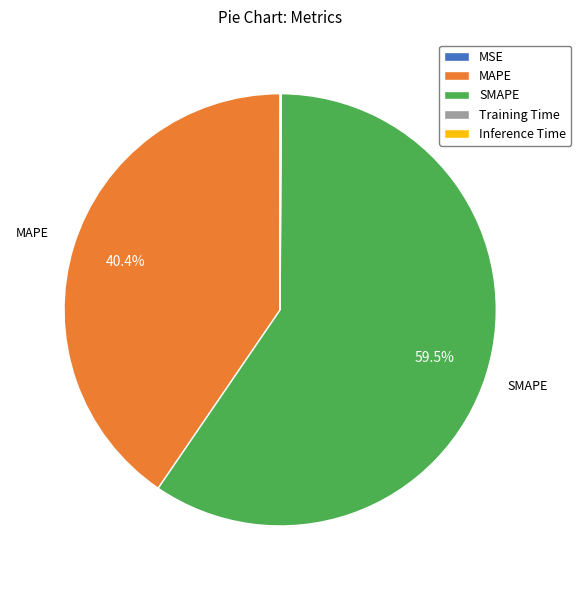

Between MAPE and SMAPE, which is larger?

SMAPE